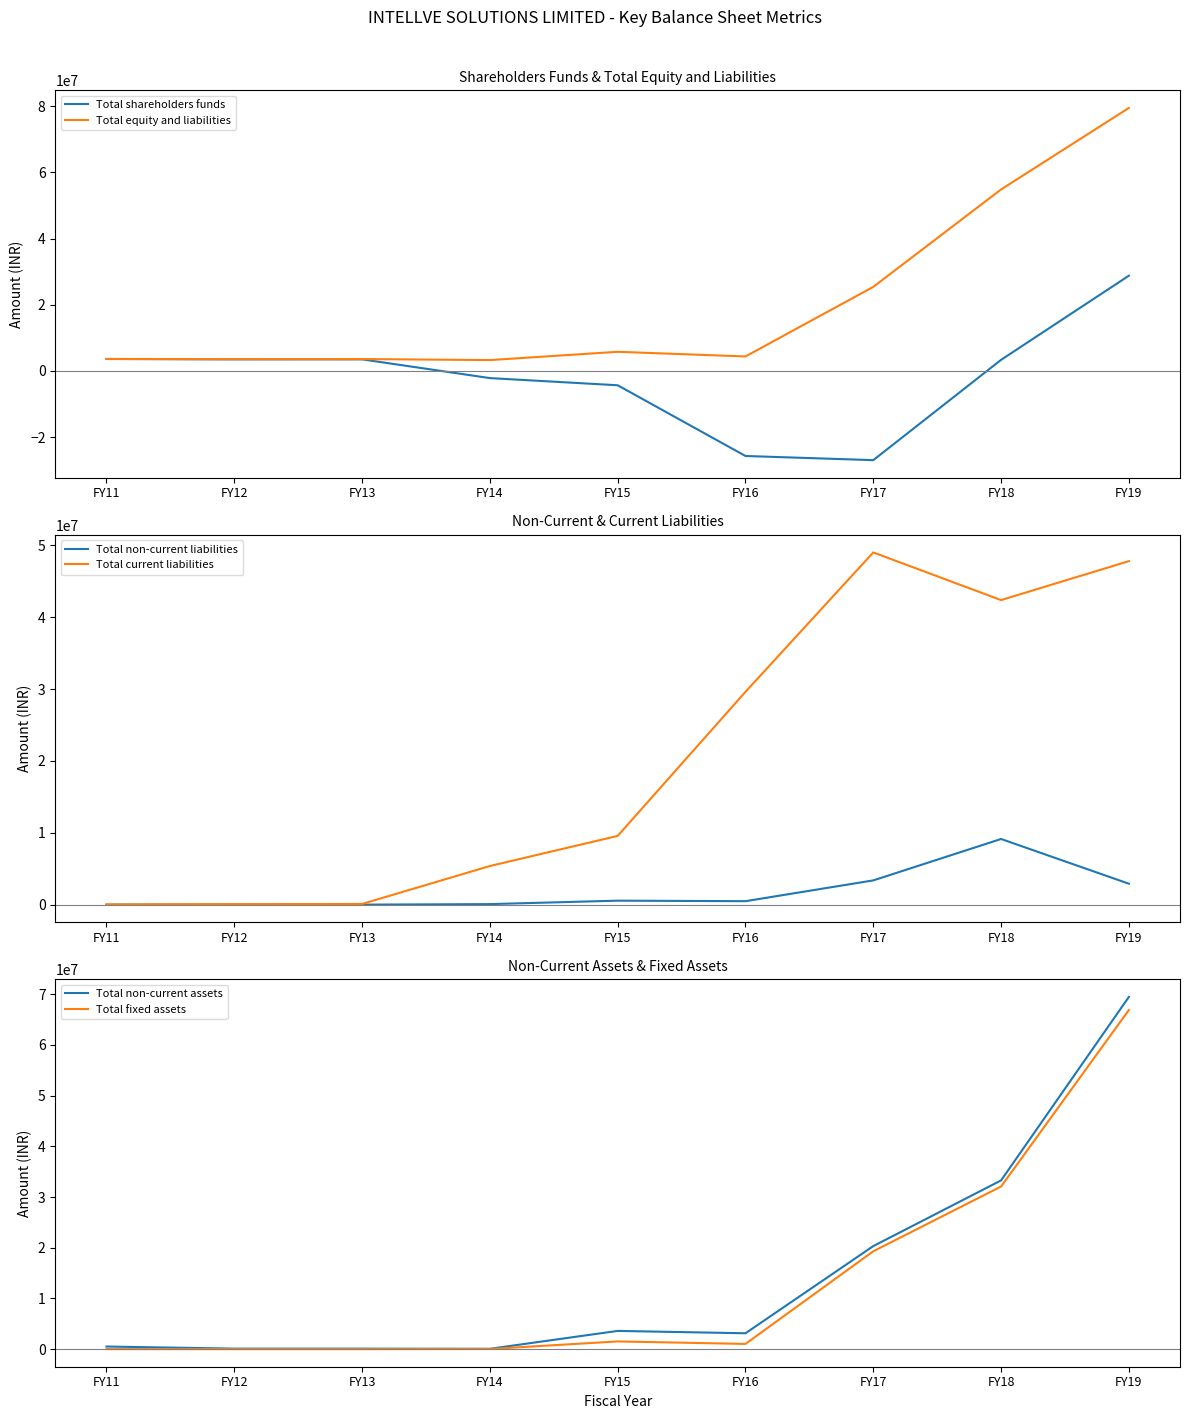

What is the lowest value of the Total non-current assets series?

63443